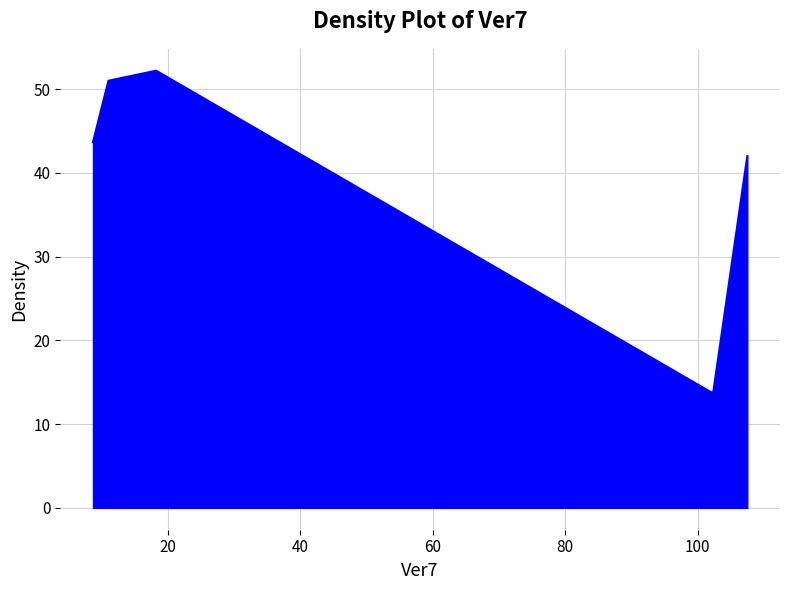

What is the sum of all values?

202.5